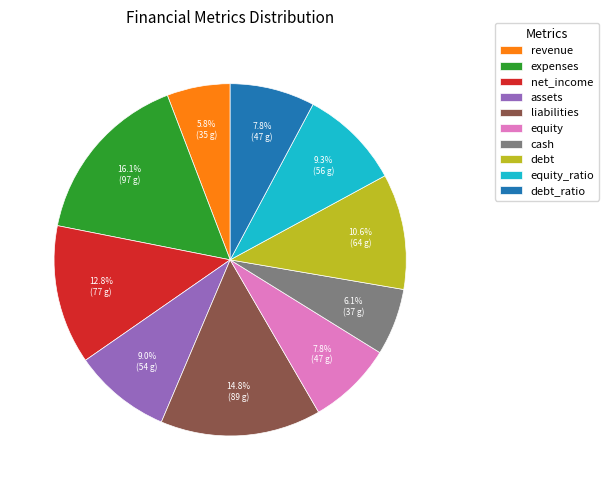

To the nearest percent, what is the average slice percentage?

10%